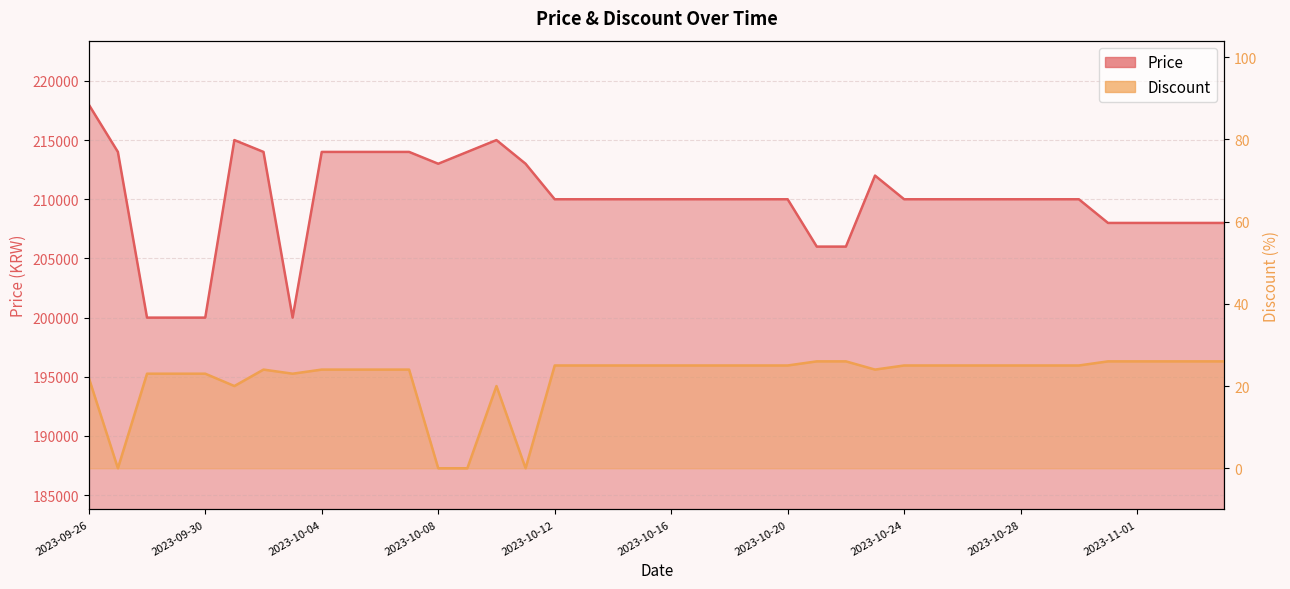

How many data points in Discount are above 25?

7